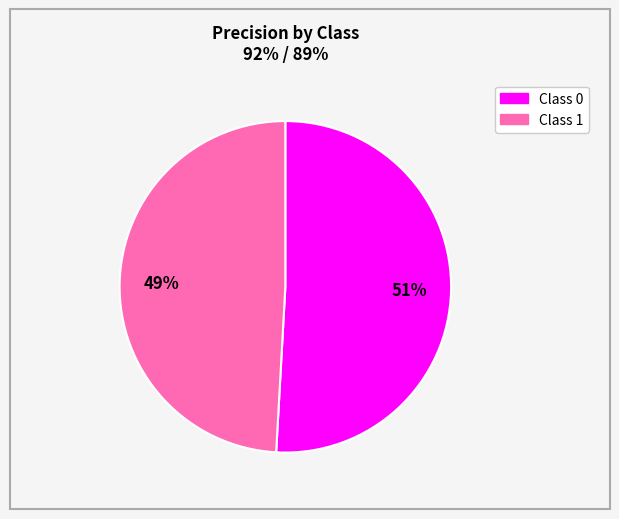

To the nearest percent, what is the average slice percentage?

50%